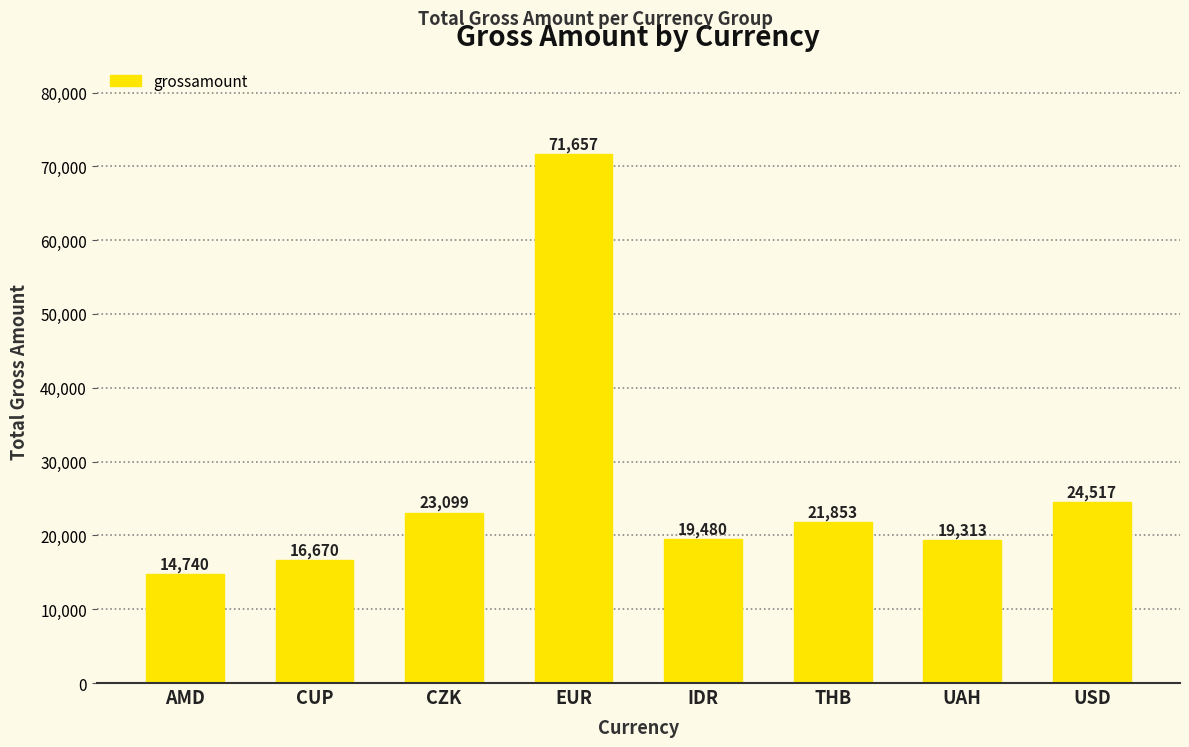

How many data points does each series have?

8